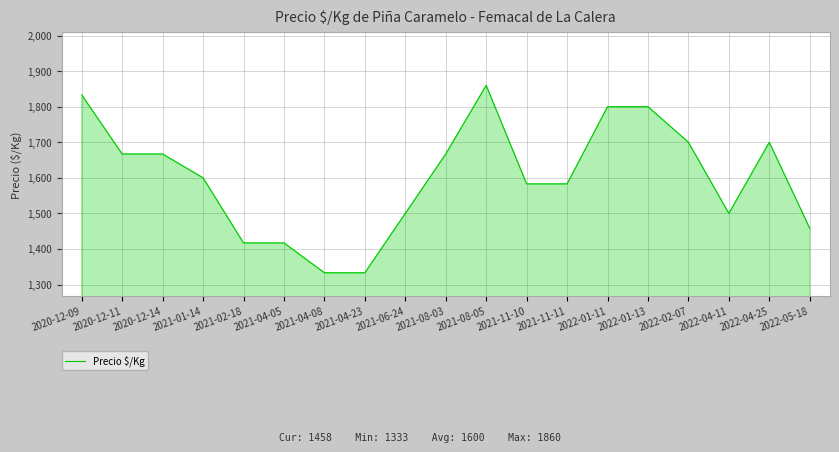

Does the chart have visible grid lines?

Yes